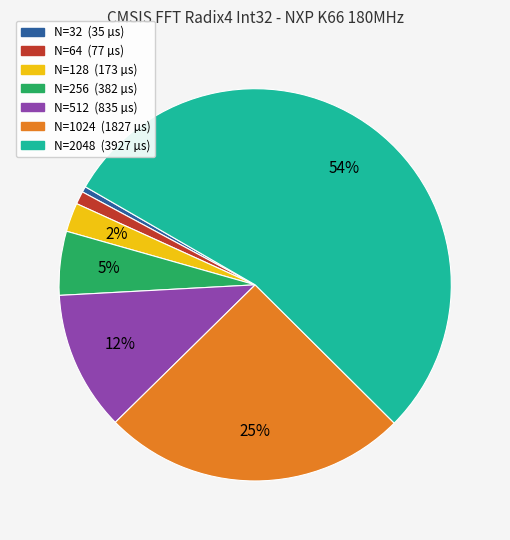

How many segments does this pie chart have?

7